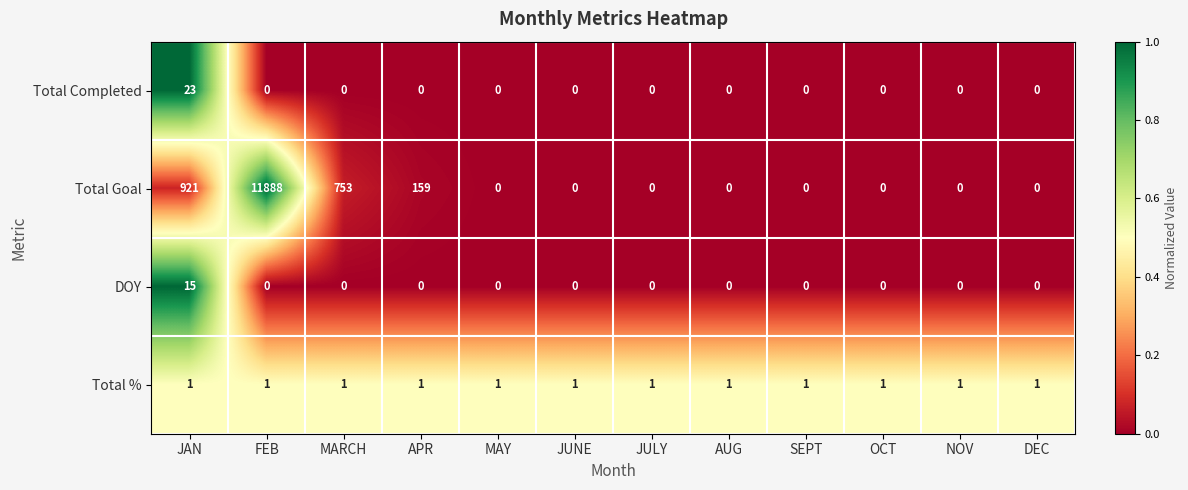

At which category is the sum across all series the highest?

FEB